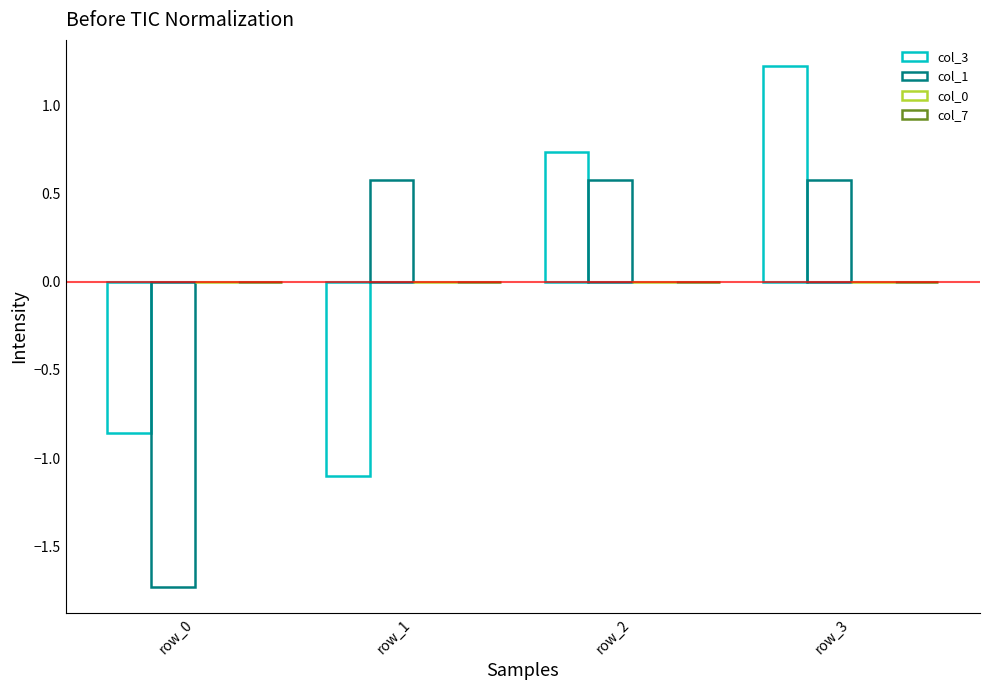

Reading left to right, extract all data points from this chart.

col_3: row_0=-0.9	row_1=-1.1	row_2=0.7	row_3=1.2
col_1: row_0=-1.7	row_1=0.6	row_2=0.6	row_3=0.6
col_0: row_0=0.0	row_1=0.0	row_2=0.0	row_3=0.0
col_7: row_0=0.0	row_1=0.0	row_2=0.0	row_3=0.0